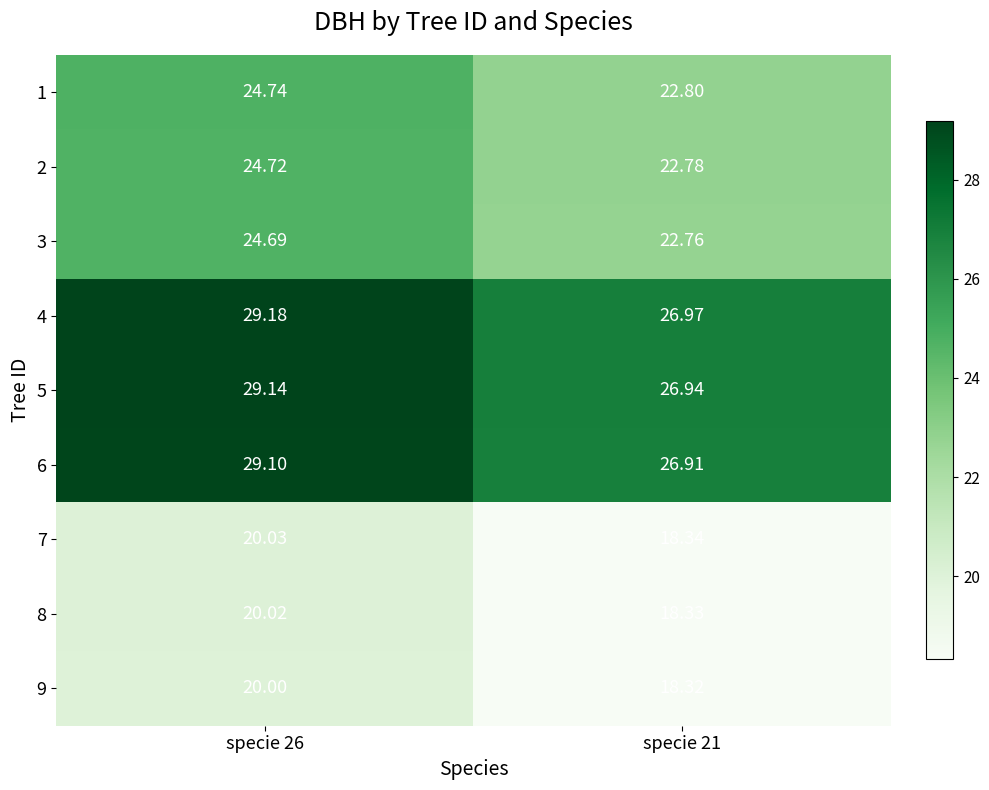

Is the value of 2 at specie 21 greater than the value of 6 at specie 21?

No